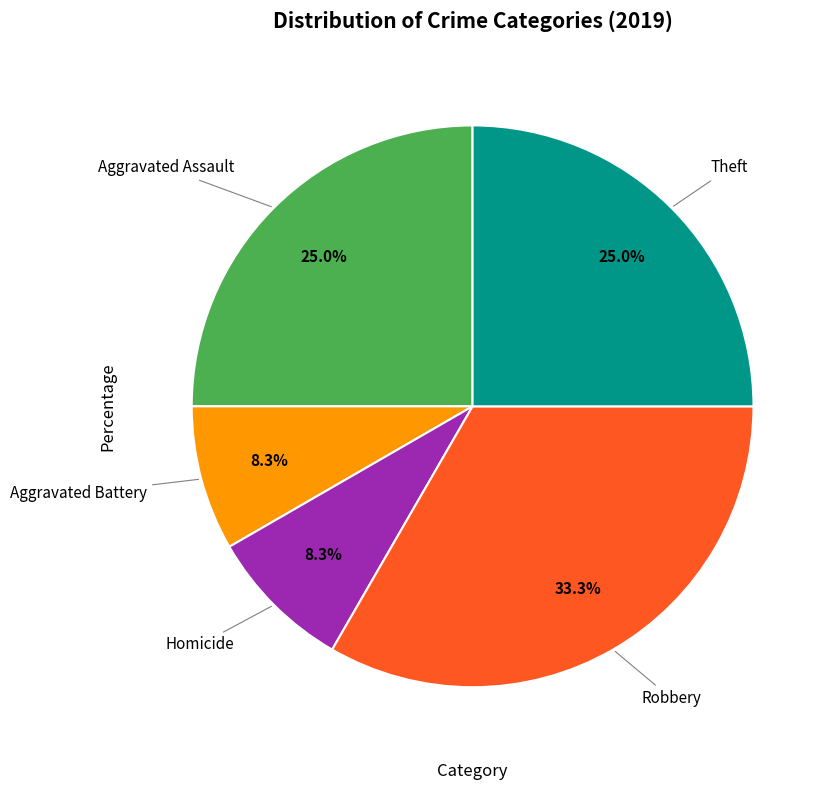

Does any single category account for the majority?

No